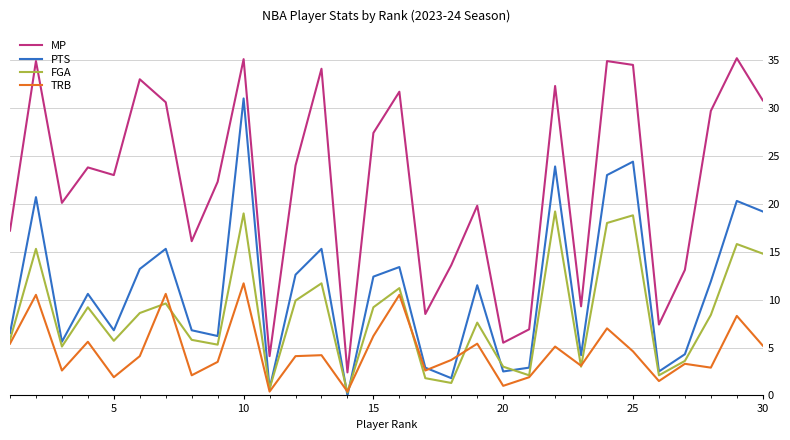

Which series has the largest total across all categories?

MP